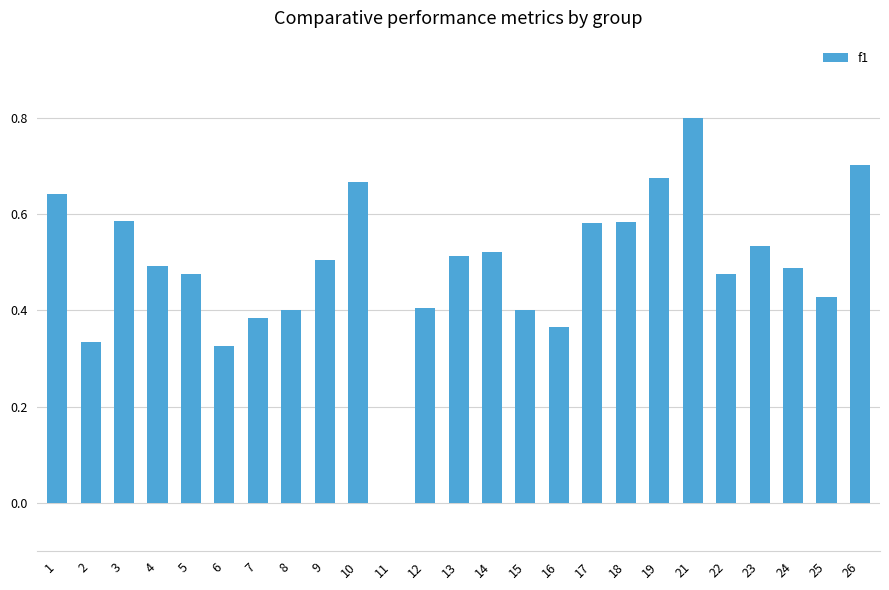

What is the sum of all values?

12.3